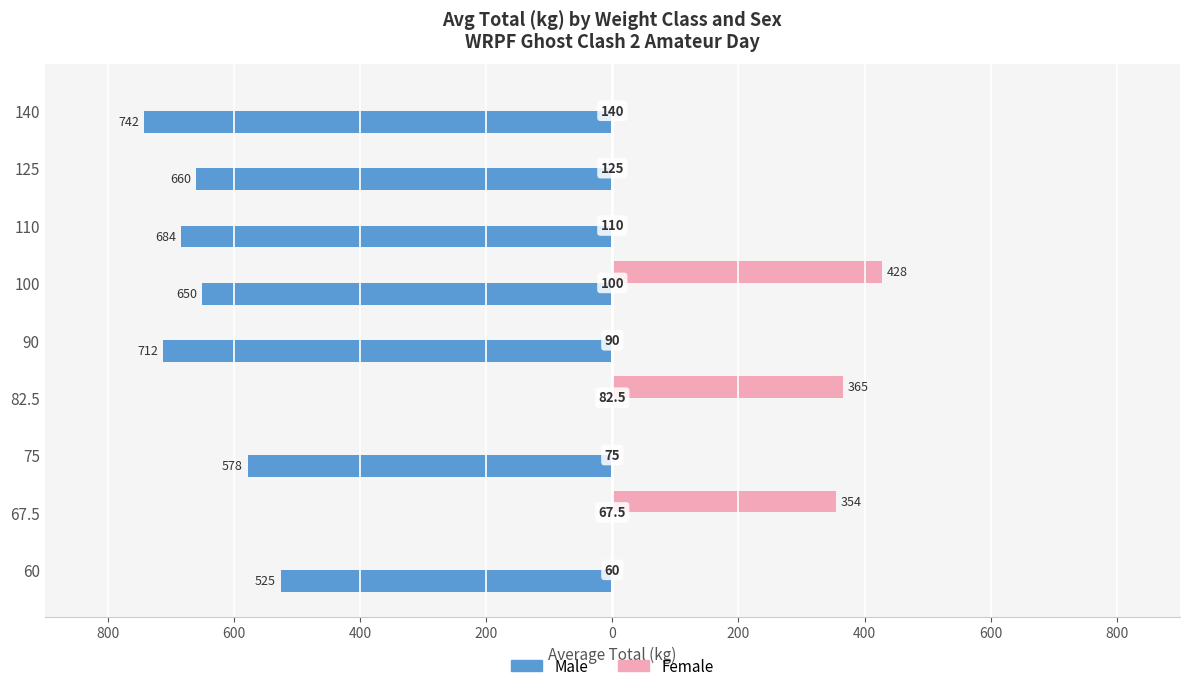

How many groups of bars are there?

9